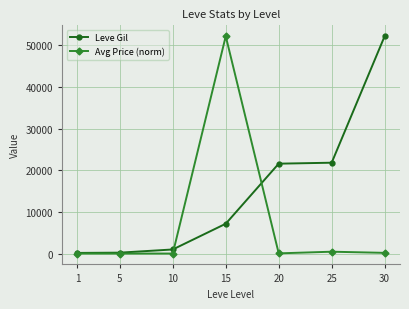

What is the difference between the Avg Price (norm) values at 5 and 10?

4.3